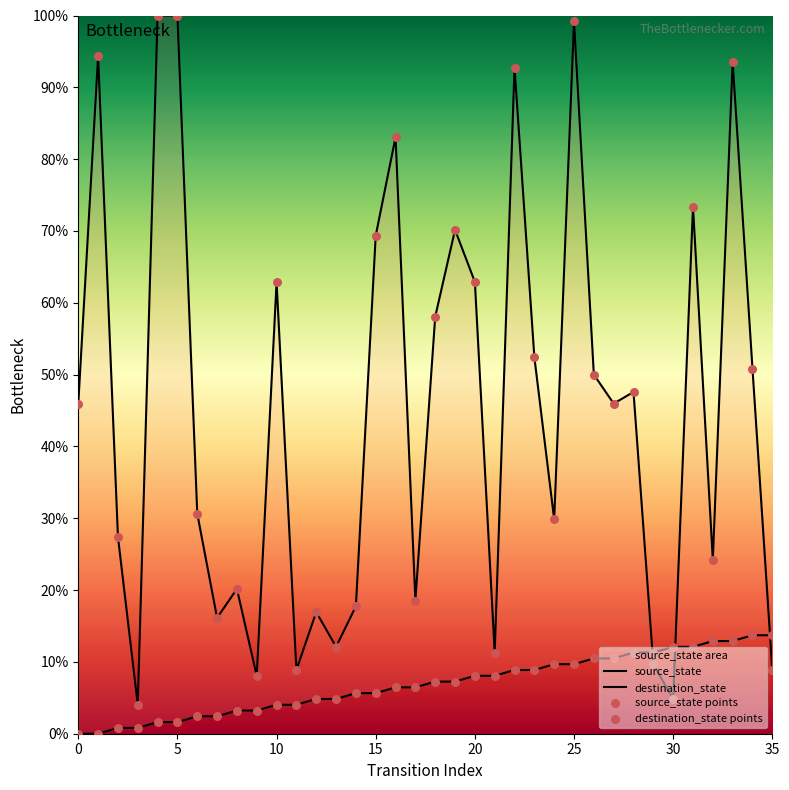

Which series reaches the maximum Y coordinate?

destination_state